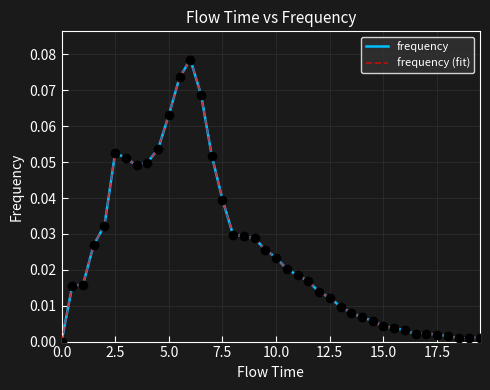

True or false: frequency and frequency (fit) cross at least once.

False